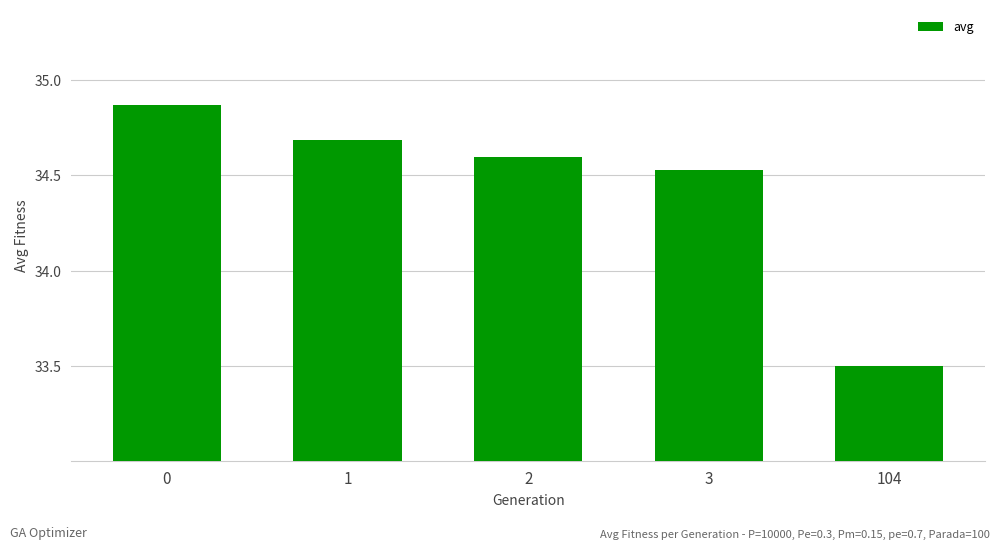

How many bars are there in total?

5